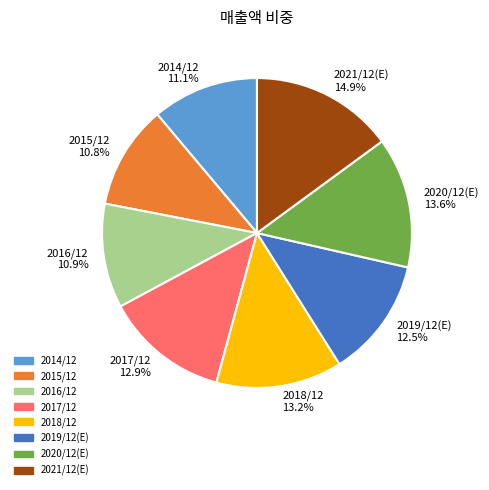

To the nearest percent, what percentage of the pie is 2014/12?

11%